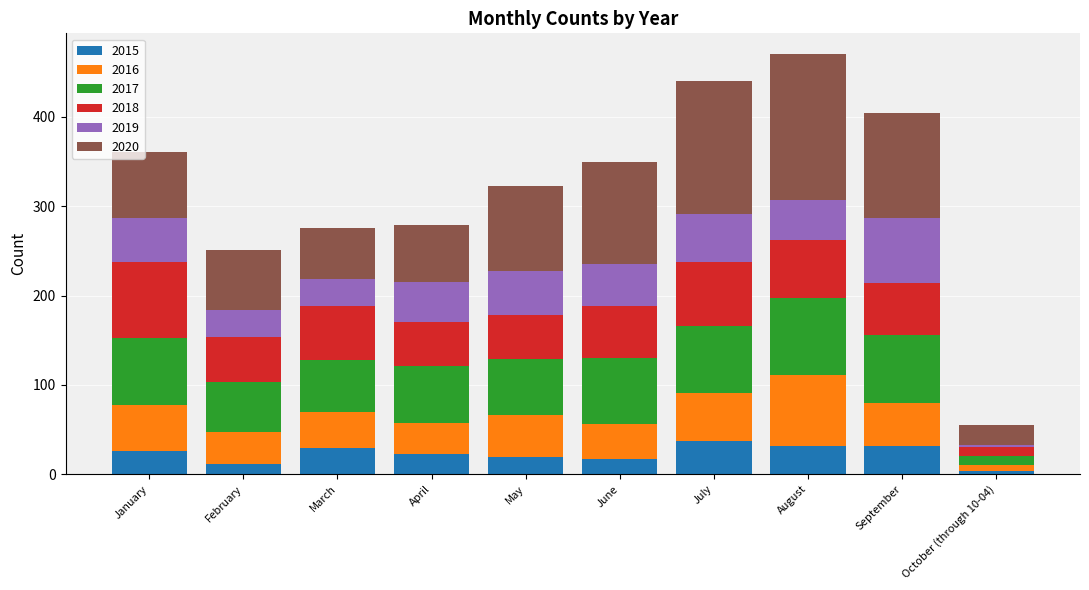

At which category is the sum across all series the highest?

August